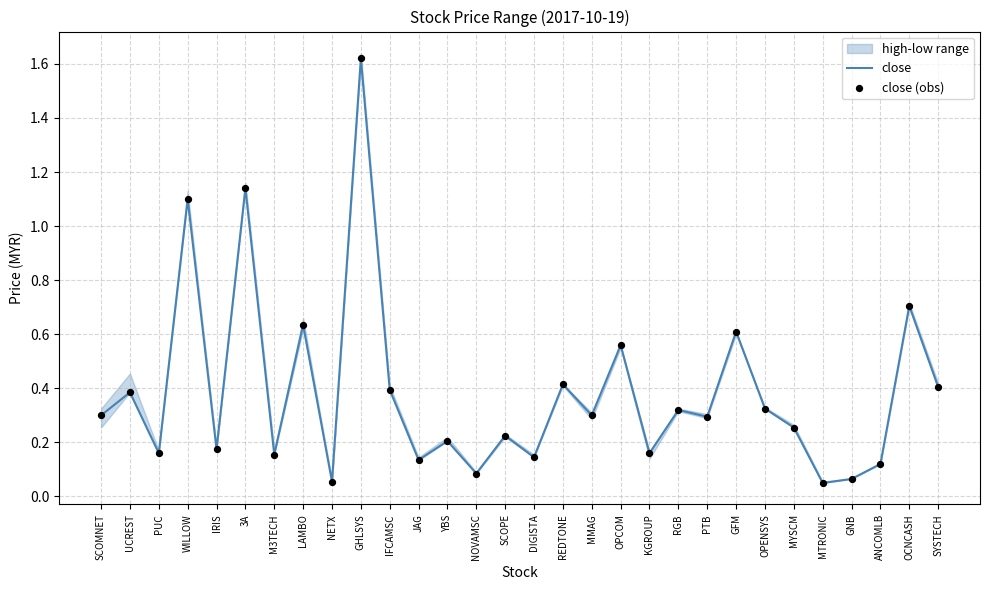

At which category is the sum across all series the highest?

GHLSYS